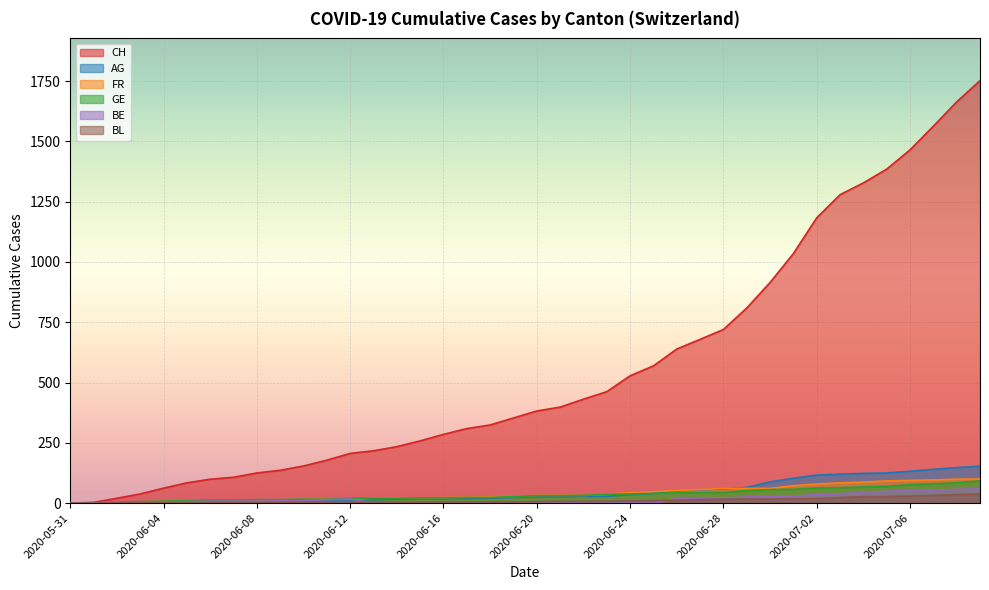

What is the difference between the maximum and second lowest values in the BE series?

59